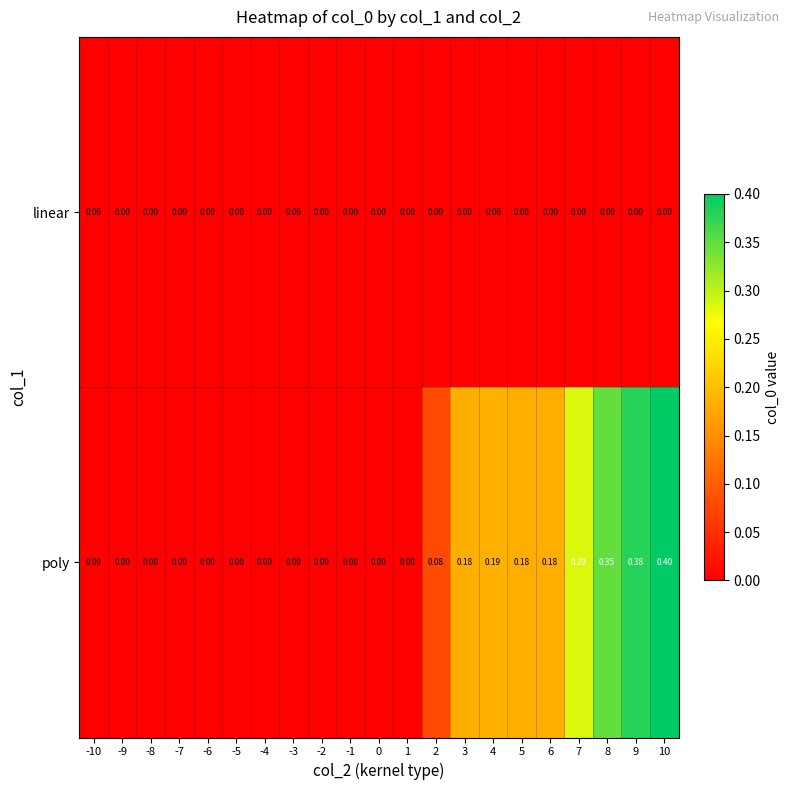

List the series in order of their overall mean, highest first.

poly, linear